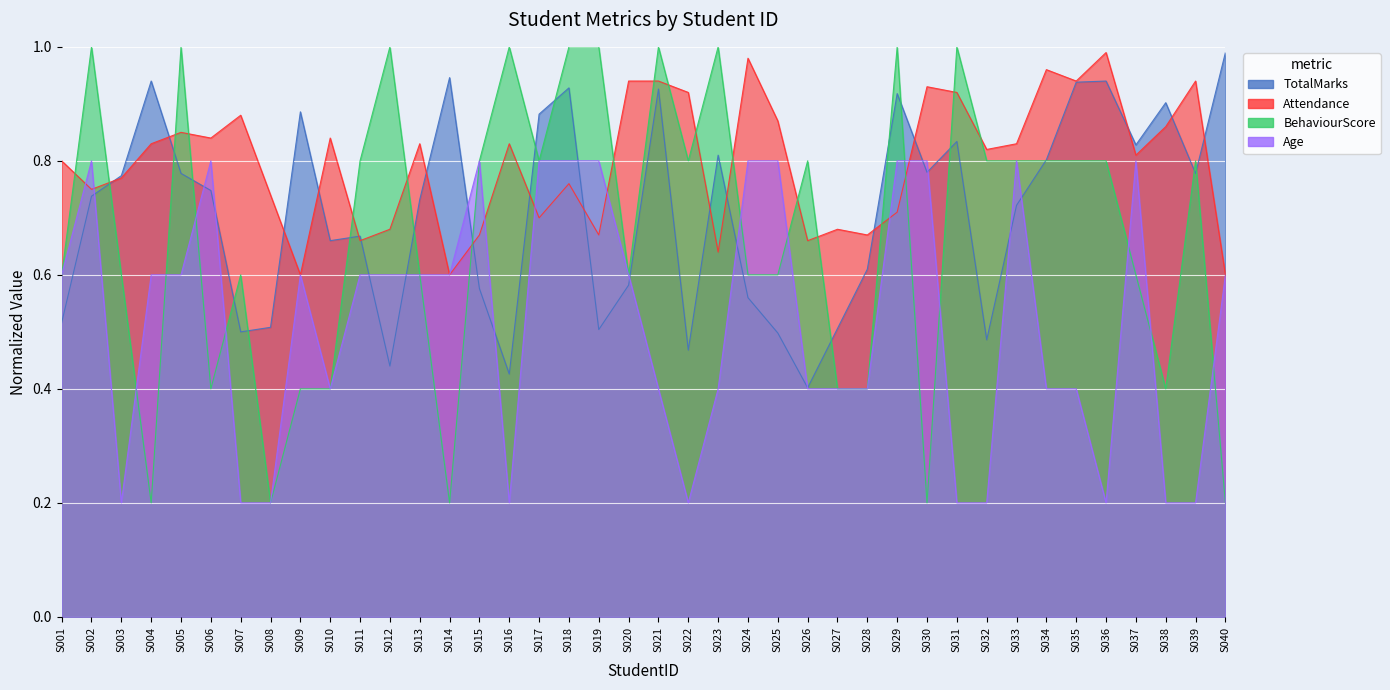

Which series has the largest range (max minus min)?

BehaviourScore